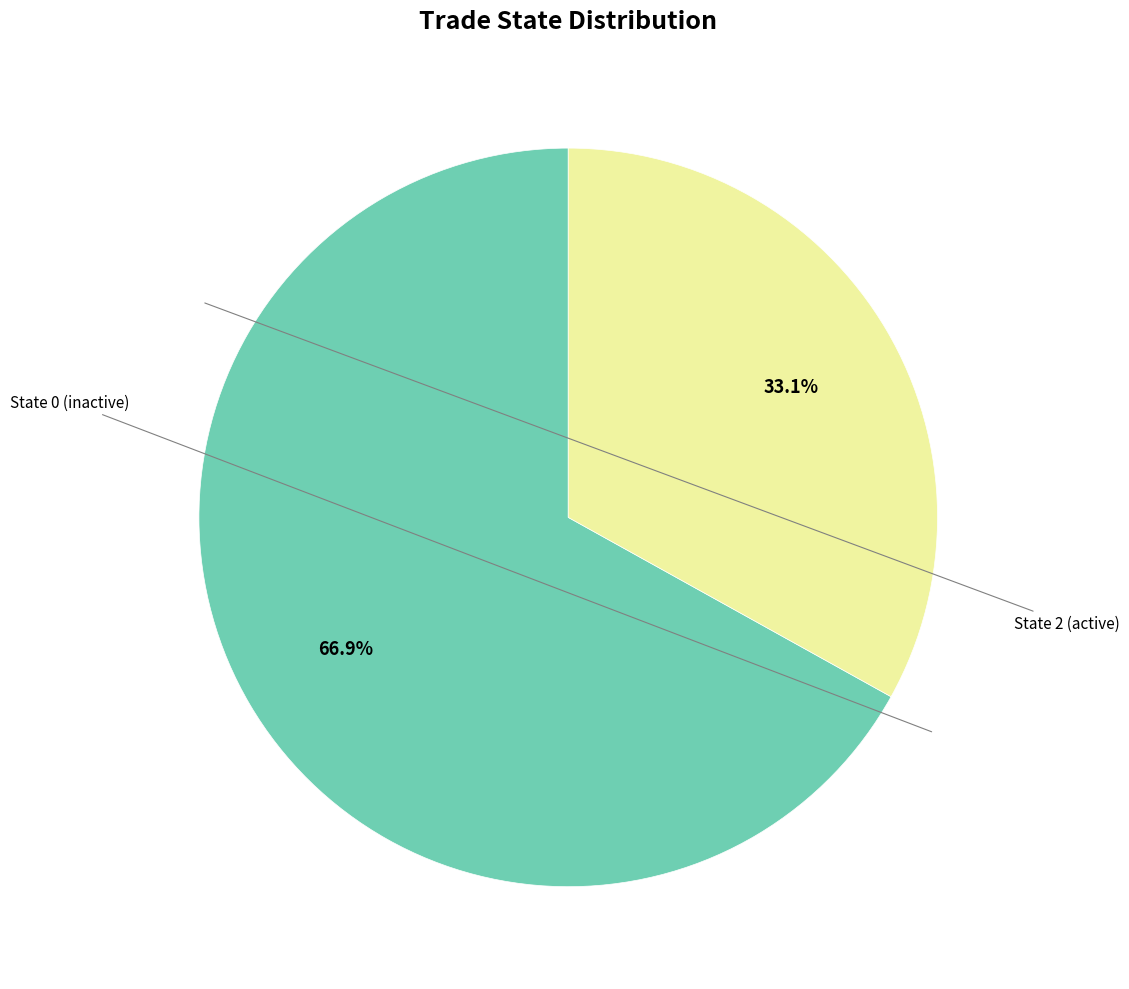

Does any single category account for the majority?

Yes